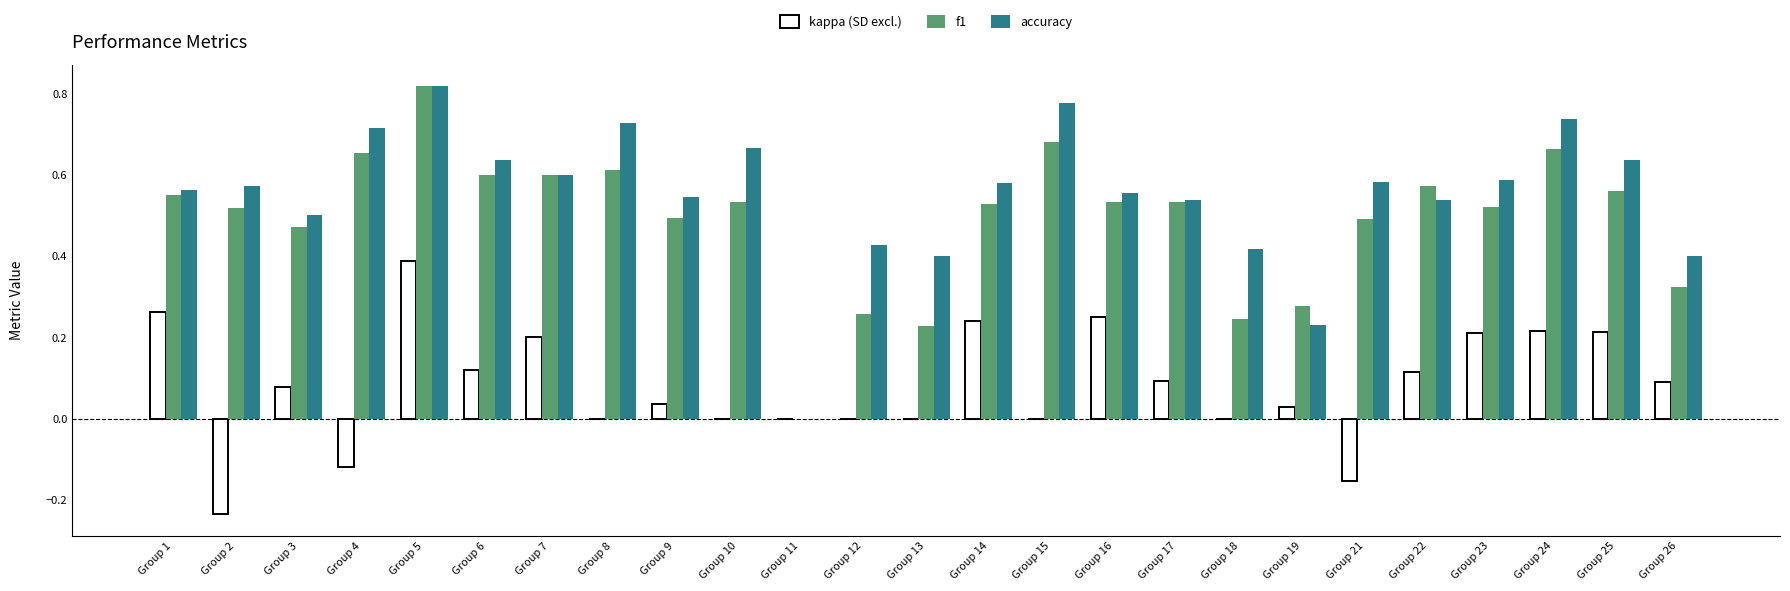

At which category is the sum across all series the highest?

Group 5